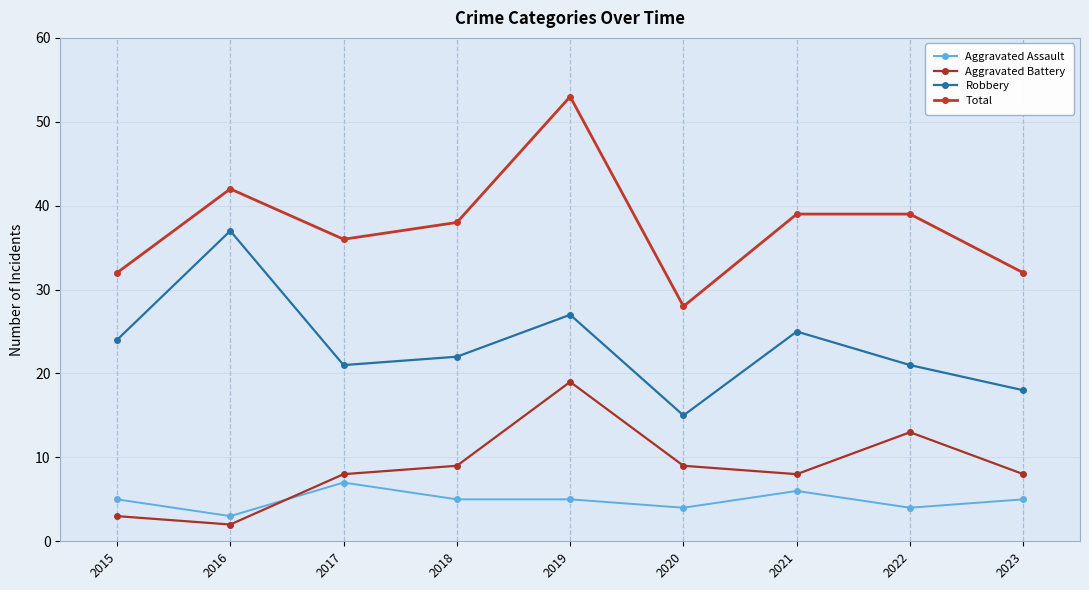

Does the chart have visible grid lines?

Yes